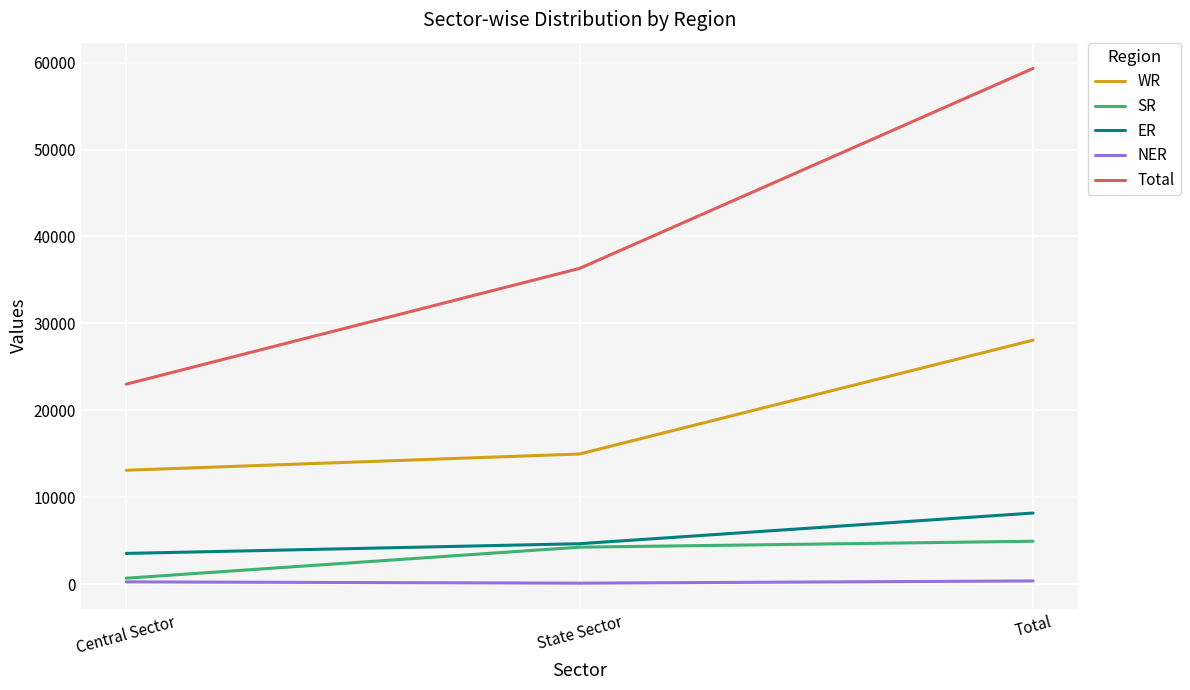

What is the smallest value displayed?

110